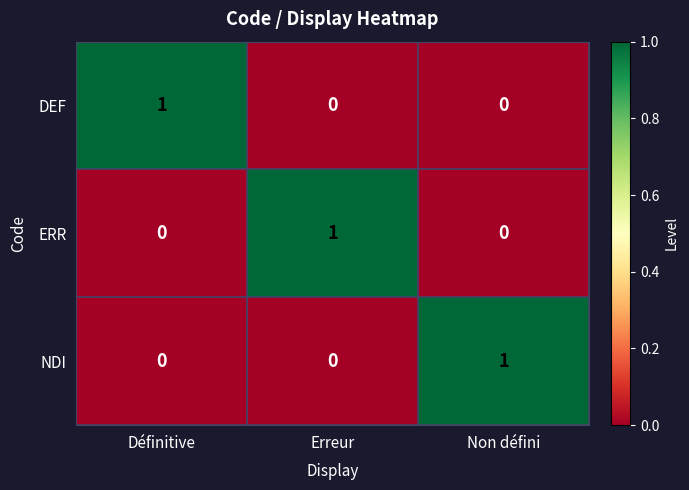

How many series are shown in this chart?

3